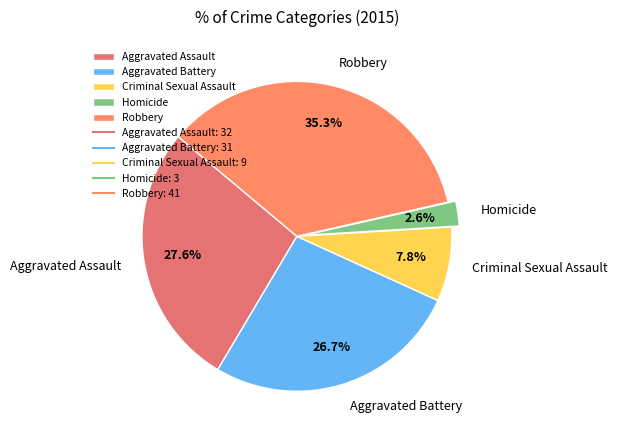

What is the ratio of the value at Aggravated Assault to the value at Aggravated Battery?

1.0